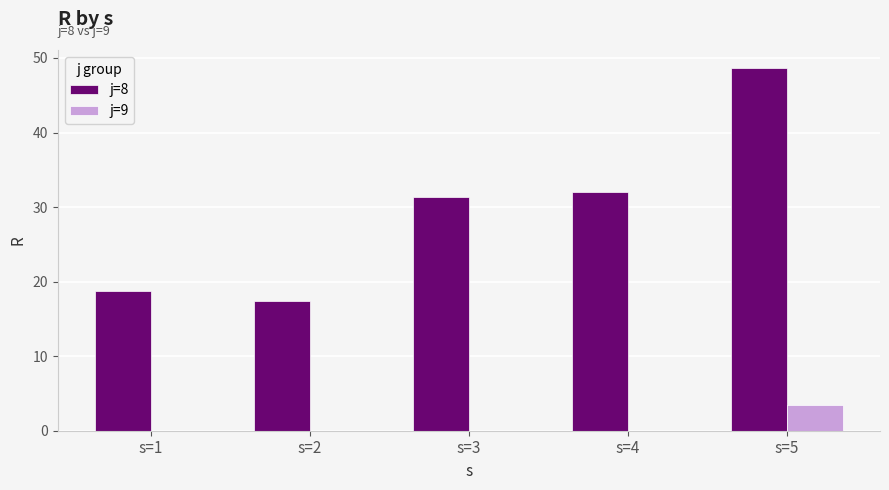

What is the maximum value shown in the chart?

48.6